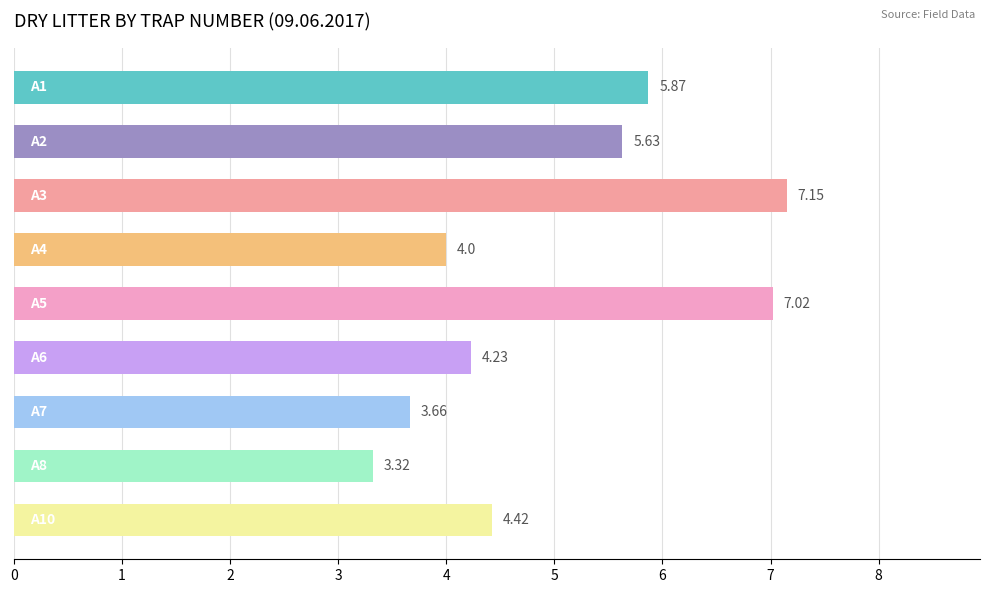

What is the difference between the second highest and second lowest values?

3.4